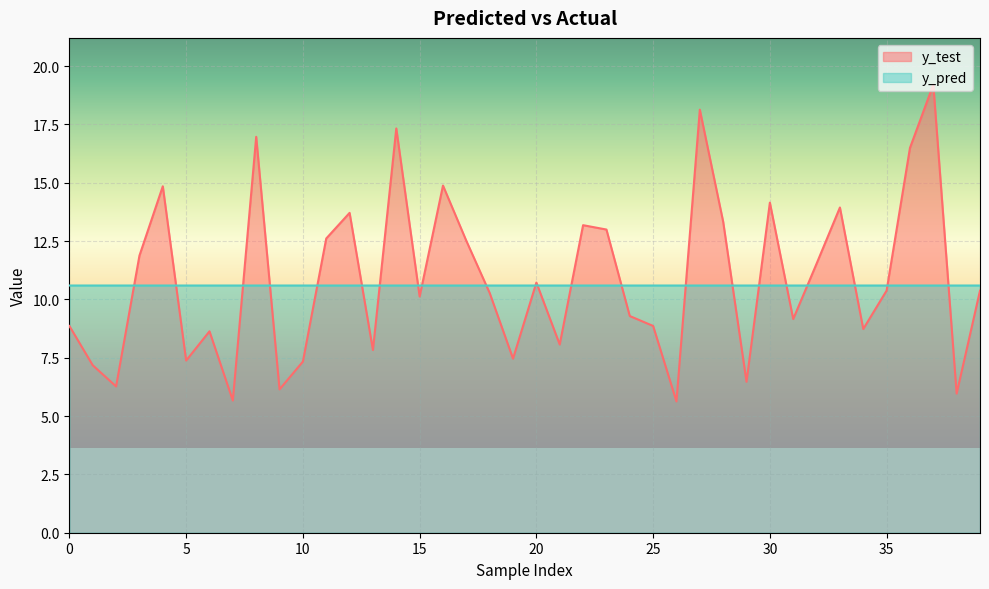

Which label corresponds to the smallest value in the chart?

26